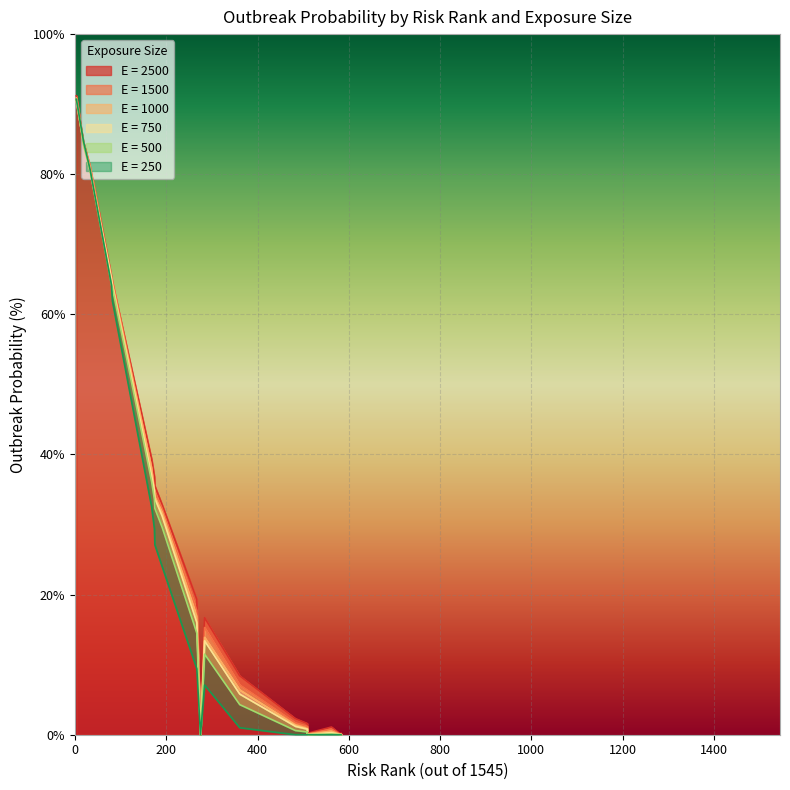

Which series has the largest total across all categories?

E = 2500